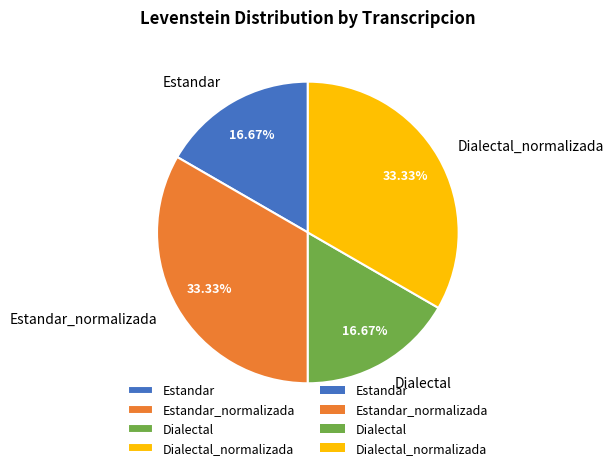

Is there any slice that represents more than half of the pie?

No